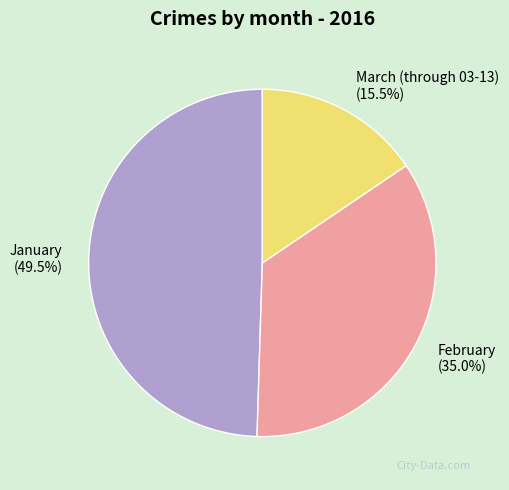

Does February represent more than half of the total?

No